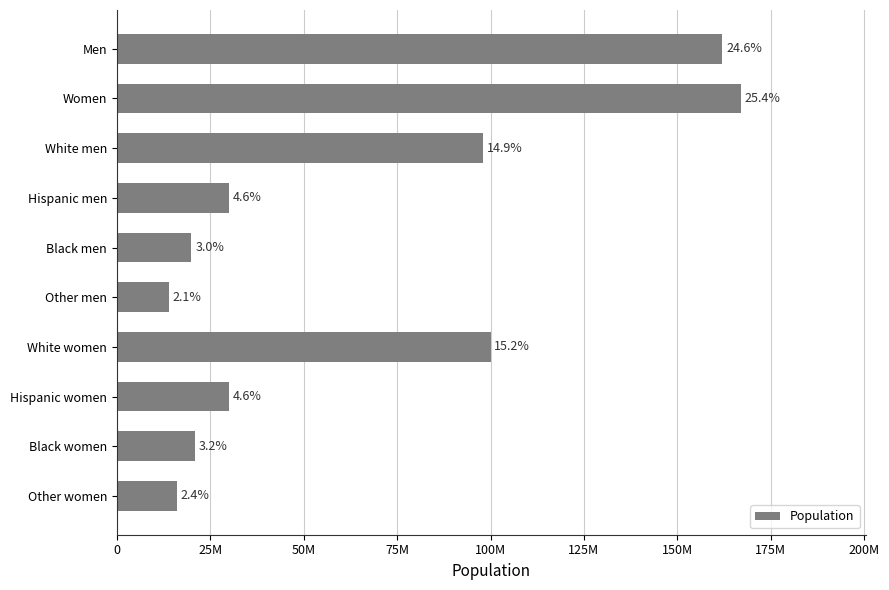

Are the bars horizontal?

Yes